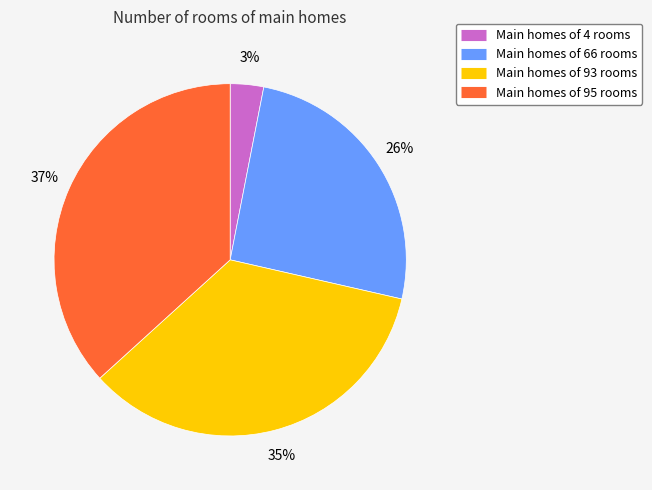

Is there any slice that represents more than half of the pie?

No